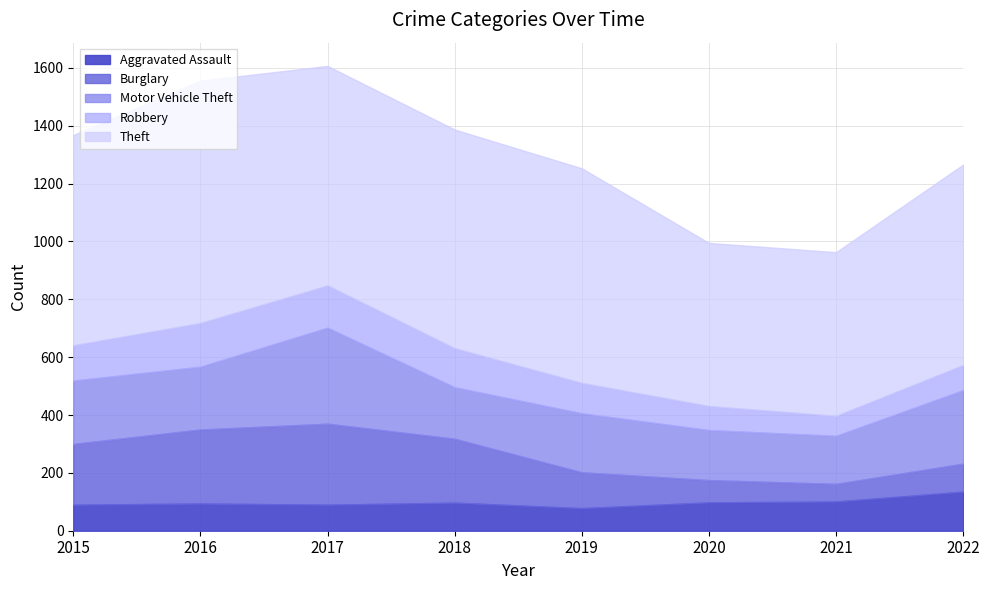

What is the value of the Burglary point at the 4th from the left?

221